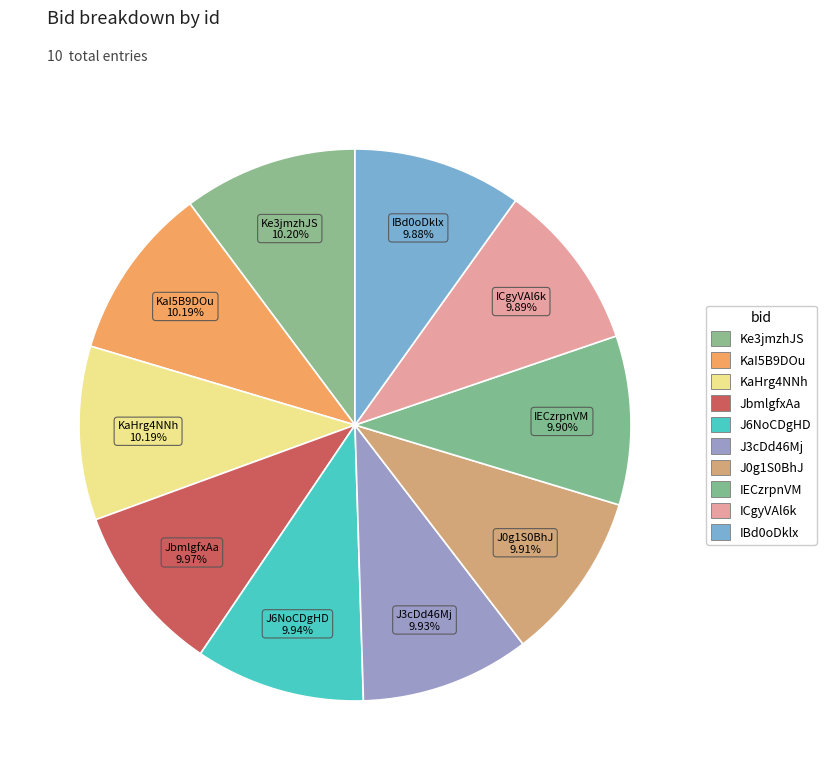

How much of the chart is everything except J0g1S0BhJ?

90.1%